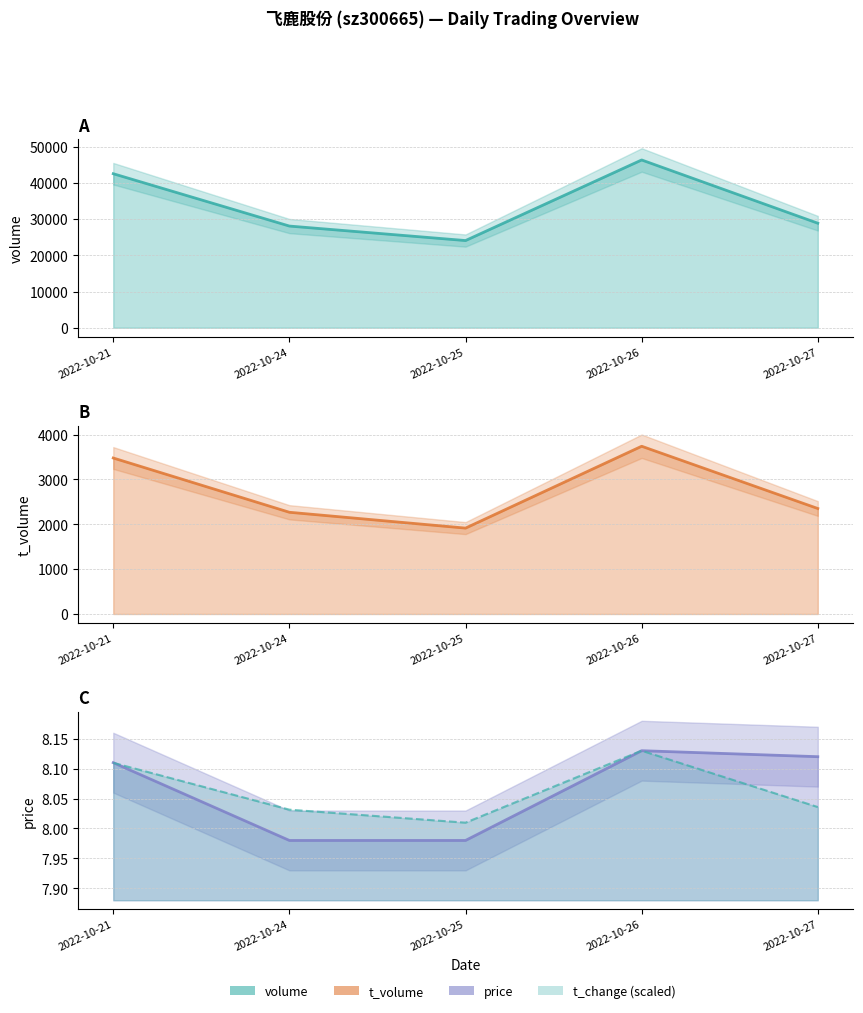

Where is the first local minimum for t_volume?

2022-10-25